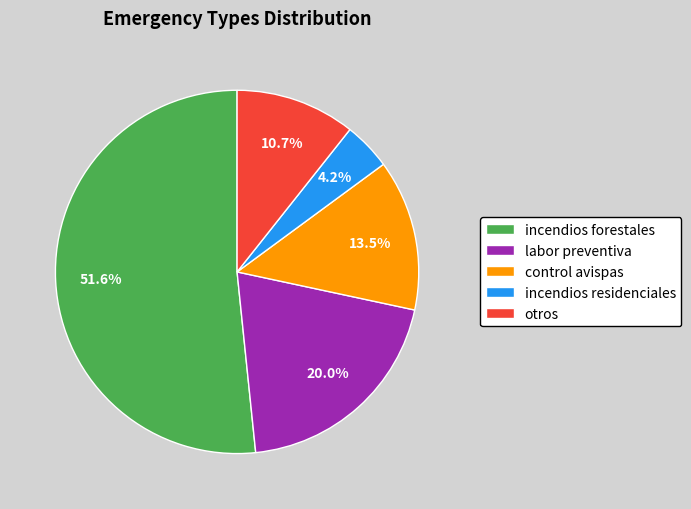

Which has a higher value, incendios residenciales or otros?

otros